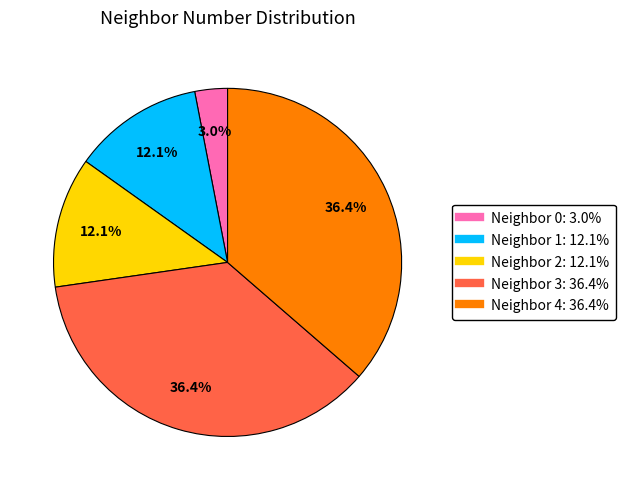

Is there any slice that represents more than half of the pie?

No